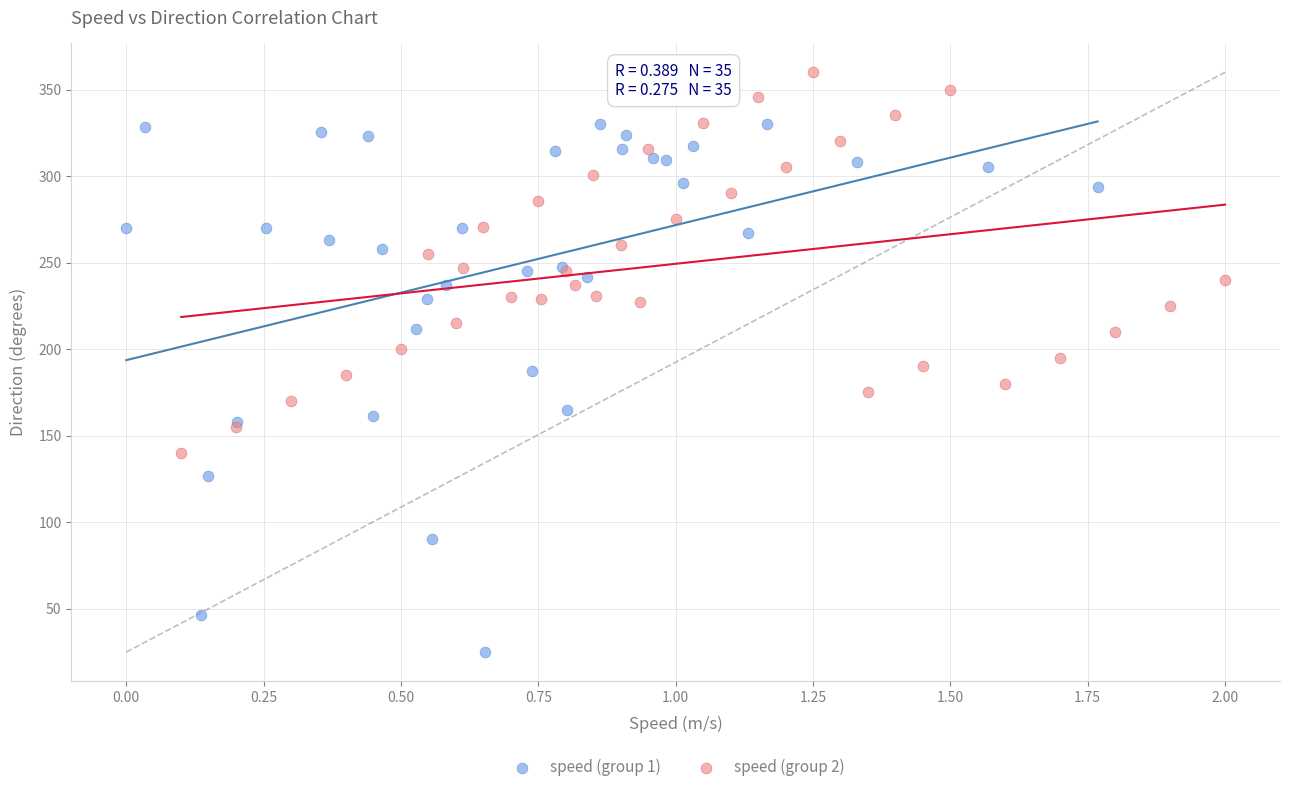

Which series contains the lowest Y value?

speed (group 1)